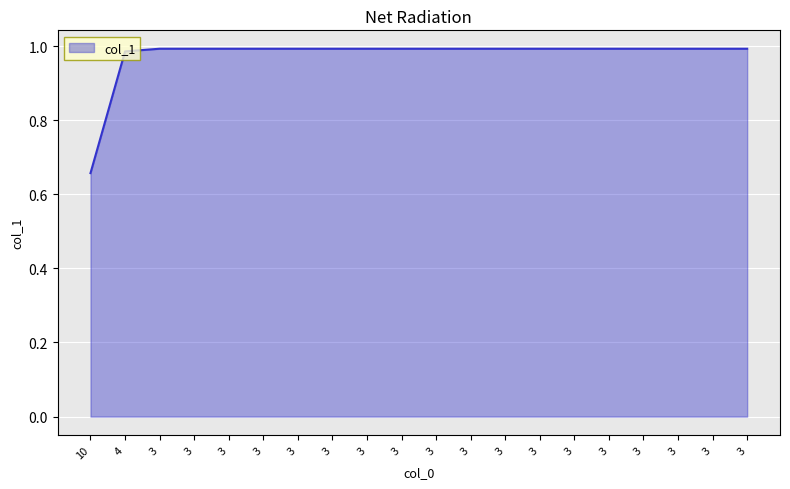

Which label corresponds to the largest value in the chart?

3